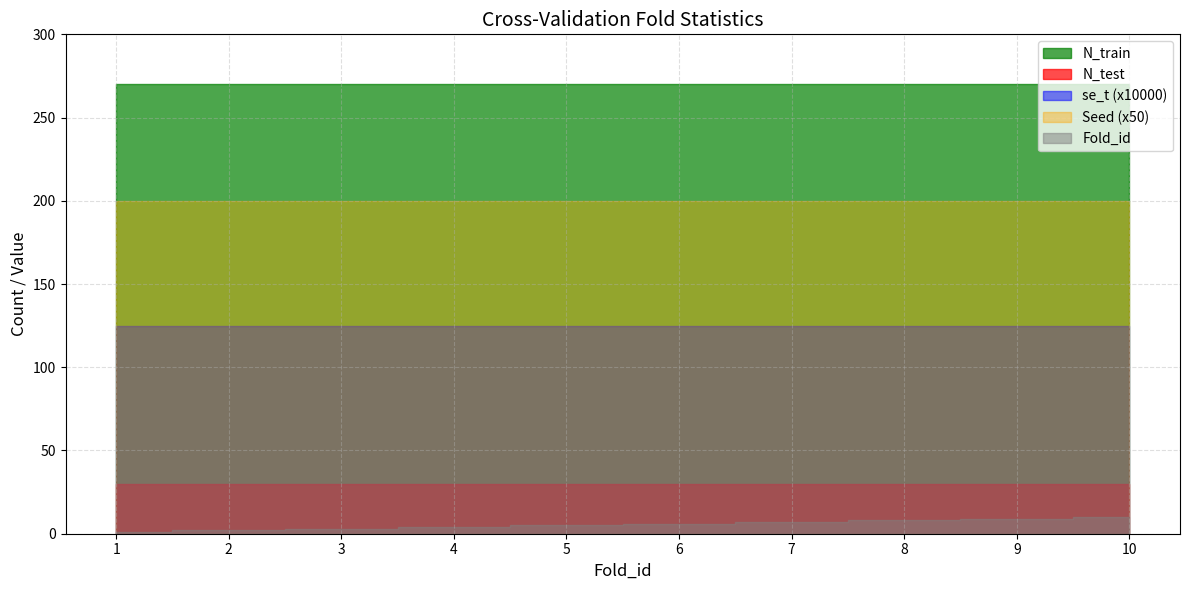

Reading right to left, list all the values displayed in this chart.

N_train: 10=270.0	9=270.0	8=270.0	7=270.0	6=270.0	5=270.0	4=270.0	3=270.0	2=270.0	1=270.0
N_test: 10=30.0	9=30.0	8=30.0	7=30.0	6=30.0	5=30.0	4=30.0	3=30.0	2=30.0	1=30.0
Fold_id: 10=10.0	9=9.0	8=8.0	7=7.0	6=6.0	5=5.0	4=4.0	3=3.0	2=2.0	1=1.0
se_t: 10=0.0	9=0.0	8=0.0	7=0.0	6=0.0	5=0.0	4=0.0	3=0.0	2=0.0	1=0.0
Seed: 10=4.0	9=4.0	8=4.0	7=4.0	6=4.0	5=4.0	4=4.0	3=4.0	2=4.0	1=4.0